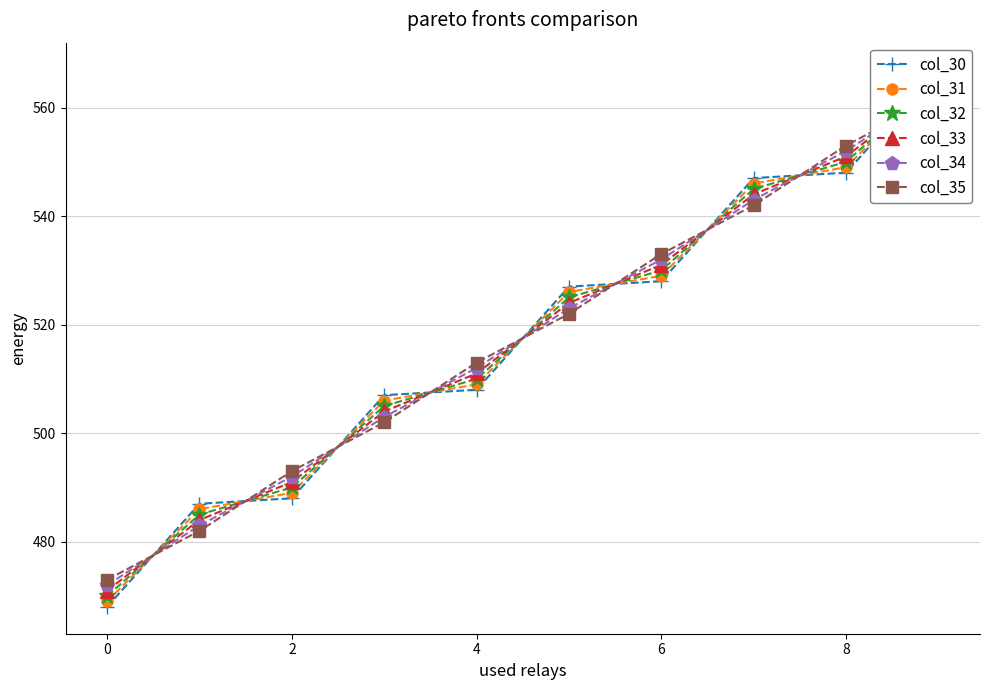

How many intersections are there between col_33 and col_35?

9